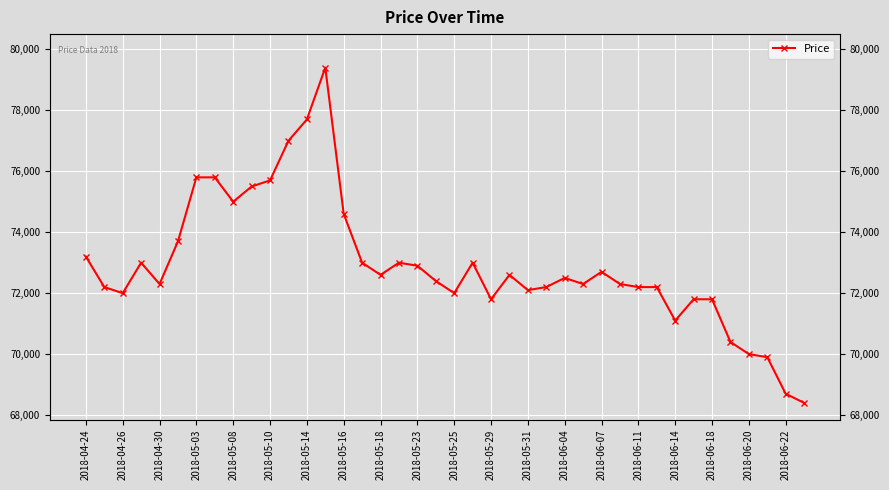

What is the value of the 32nd point from the left?

72200